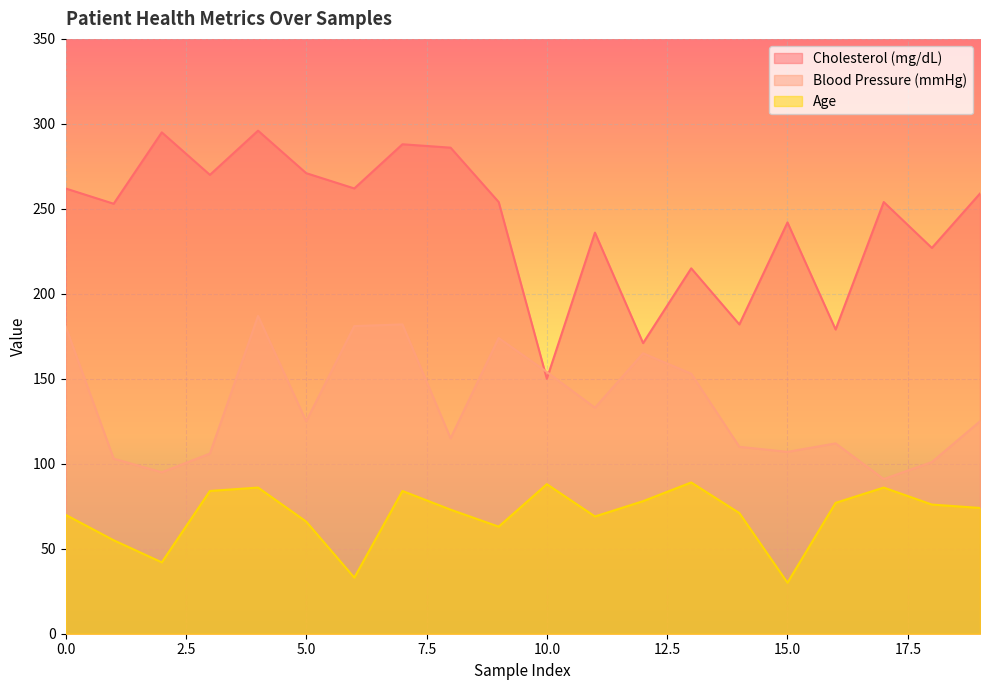

List the series in order of their overall mean, highest first.

Cholesterol (mg/dL), Blood Pressure (mmHg), Age